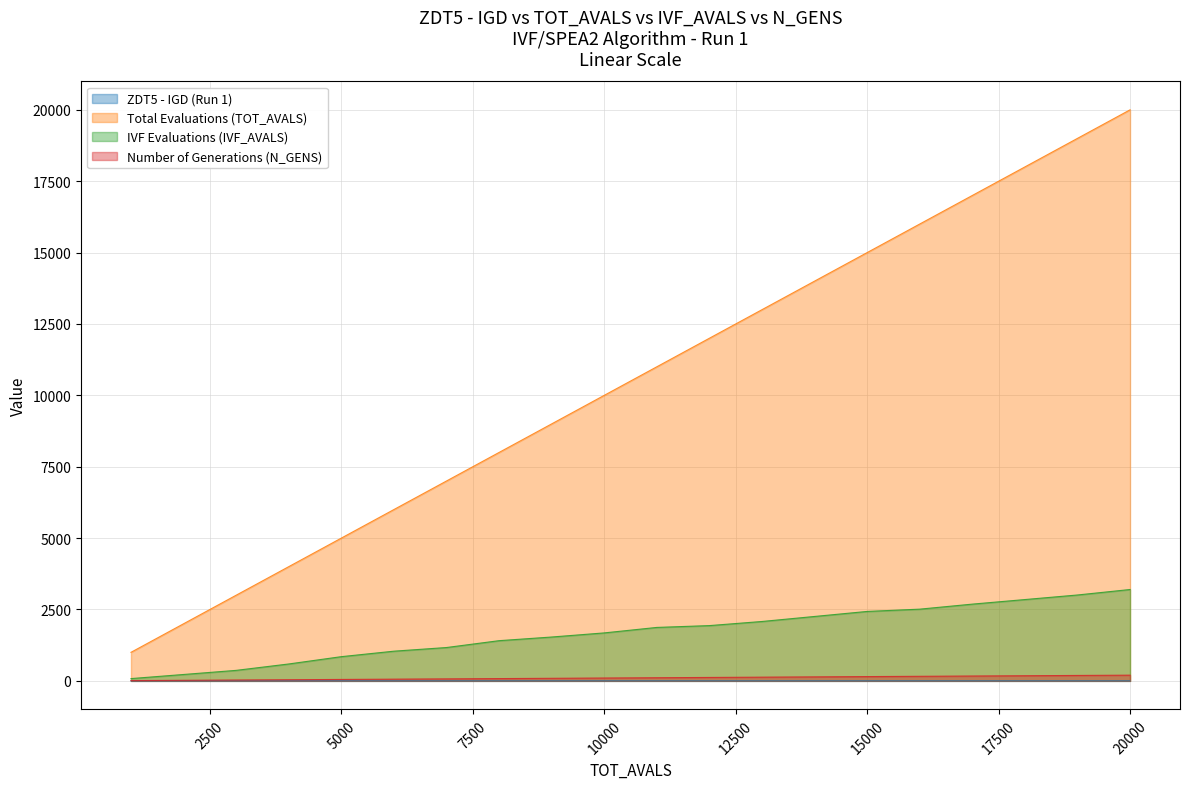

True or false: TOT_AVALS and IGD cross at least once.

False